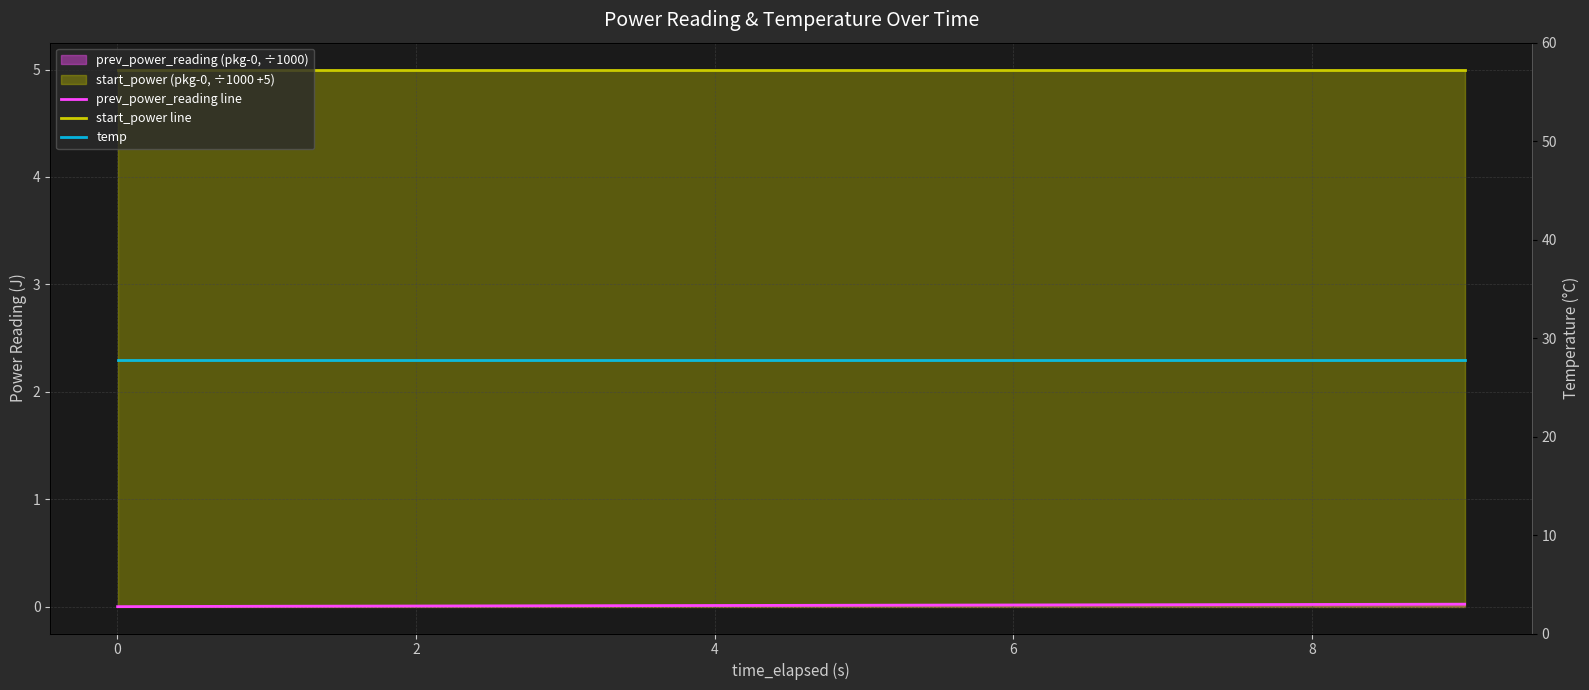

Reading right to left, list all the values displayed in this chart.

prev_power_reading line: 0.0	0.0	0.0	0.0	0.0	0.0	0.0	0.0	0.0	0.0
start_power line: 5.0	5.0	5.0	5.0	5.0	5.0	5.0	5.0	5.0	5.0
temp: 27.8	27.8	27.8	27.8	27.8	27.8	27.8	27.8	27.8	27.8